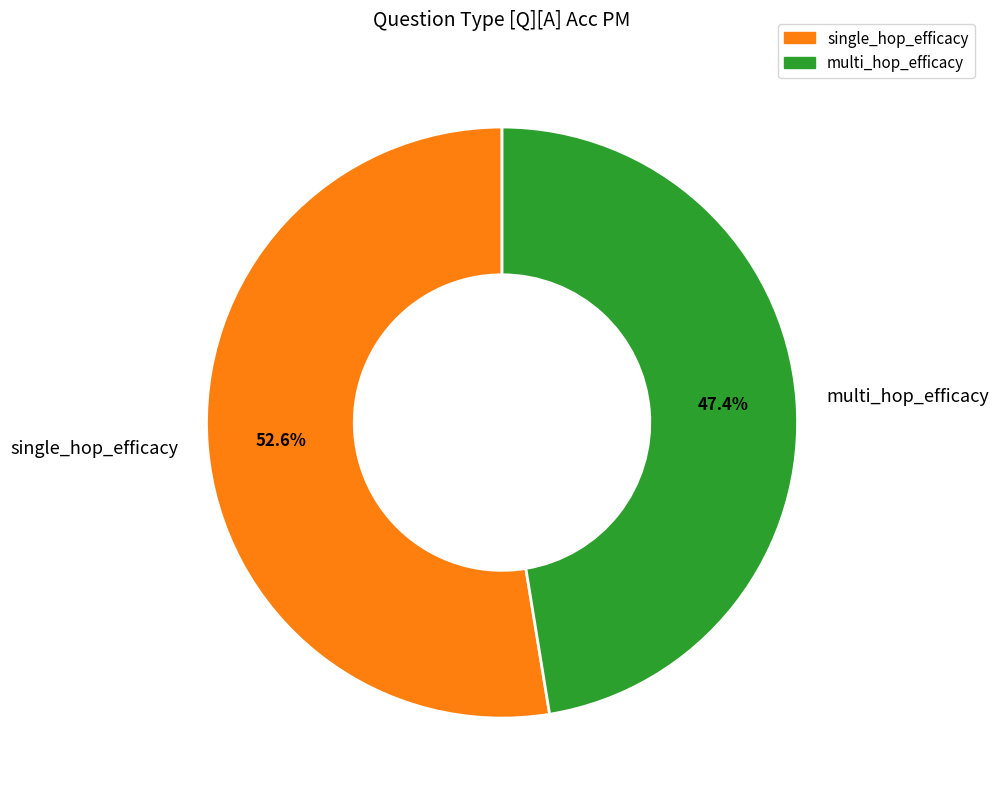

How many slices are in this pie chart?

2